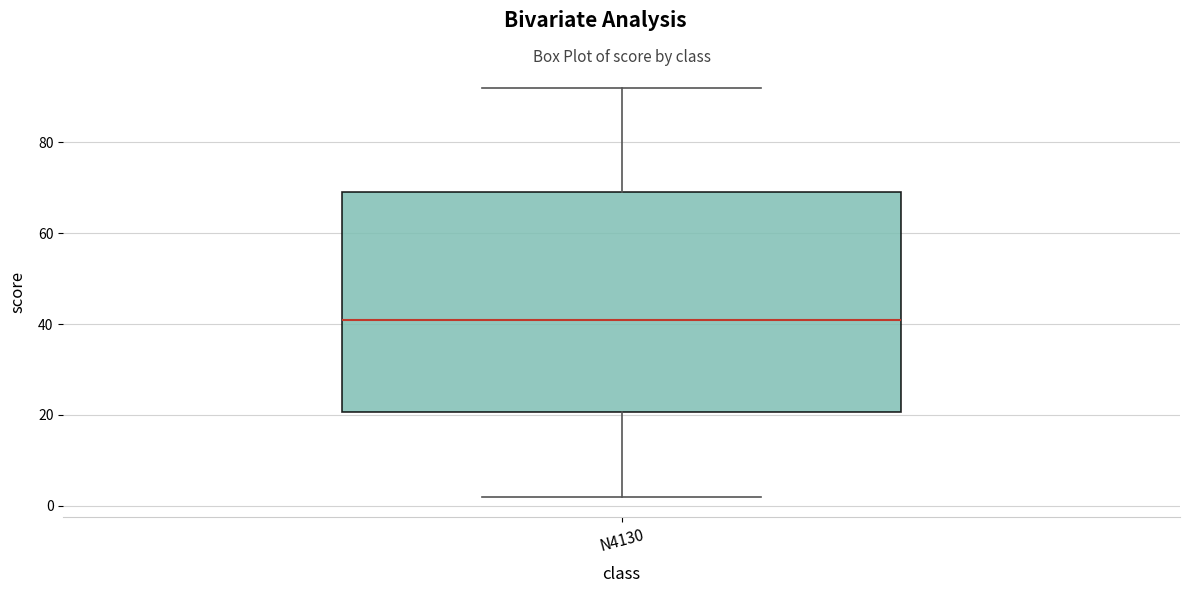

Where does the median line of the box for N4130 sit on the y-axis? The values are not printed on the chart, so give them approximately, as read against the axis.

42